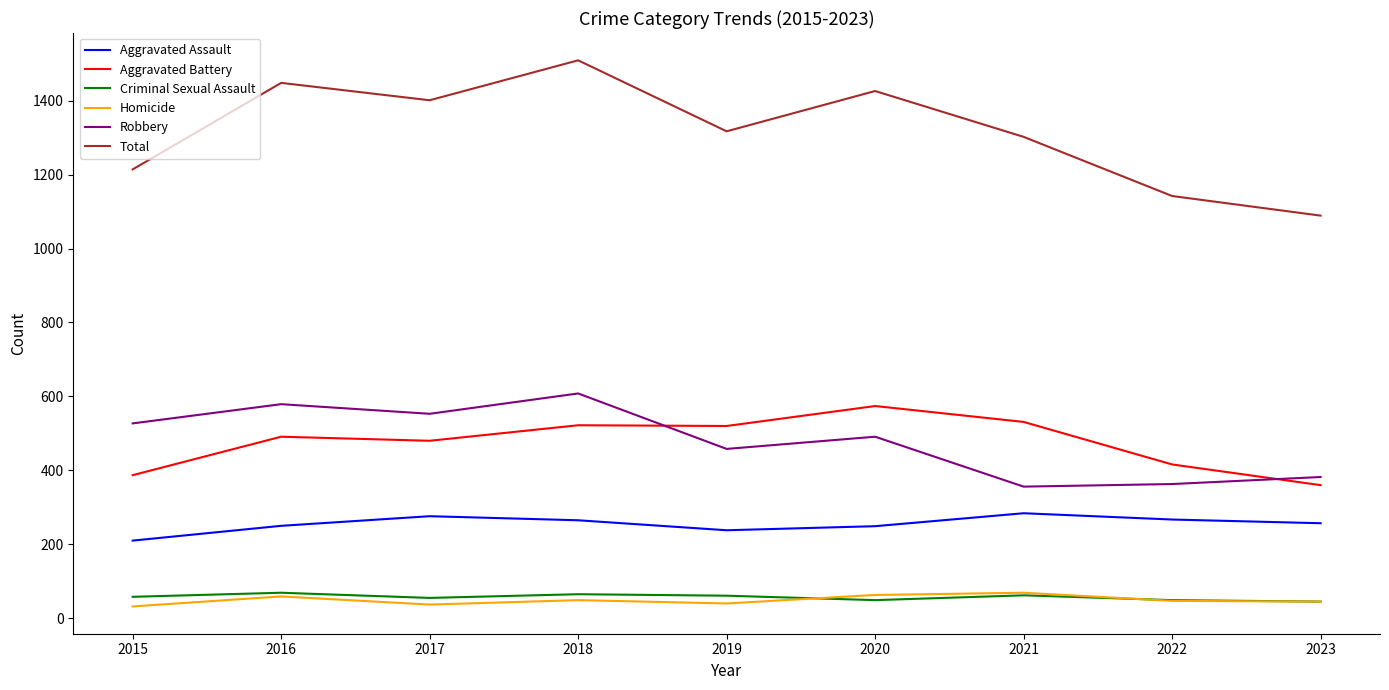

Is it true that Aggravated Assault equals 91 at 2015?

False